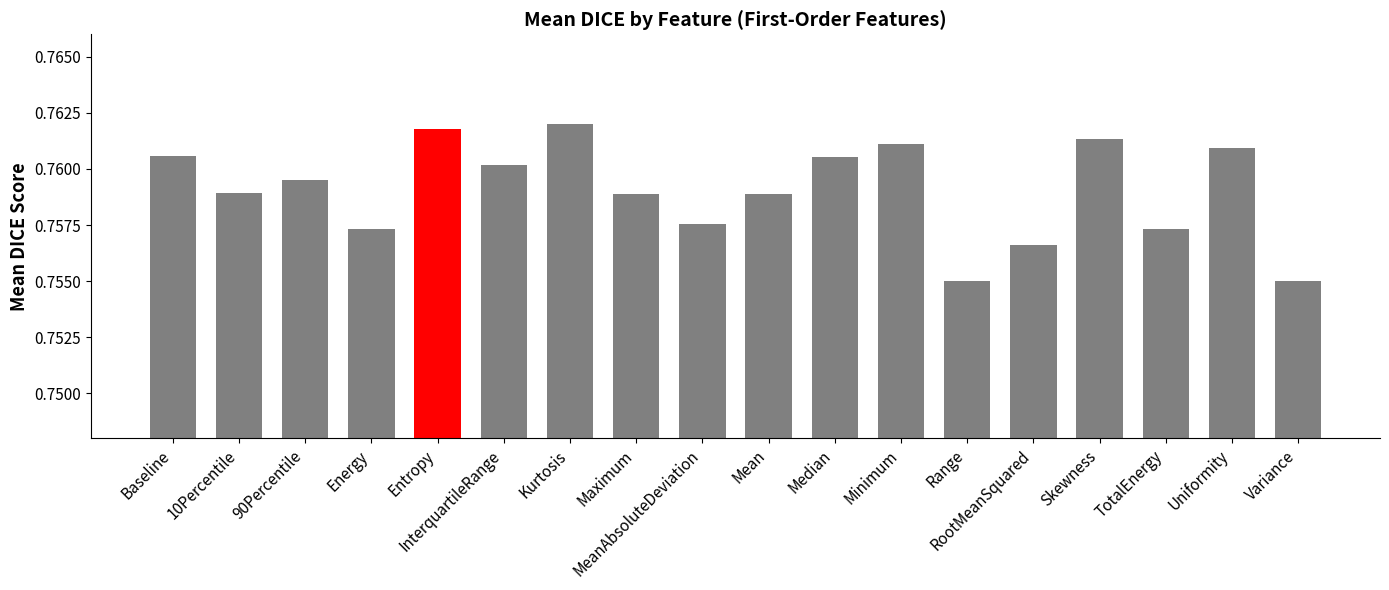

Are the bars horizontal?

No